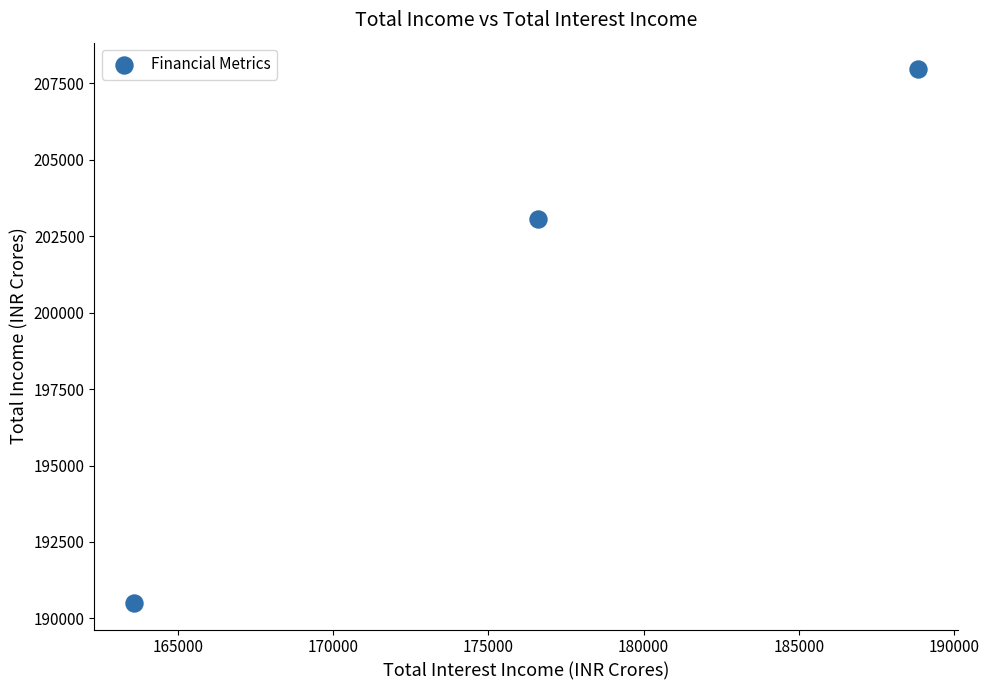

What Y value in the scatter plot is closest to 199230?

203047.2